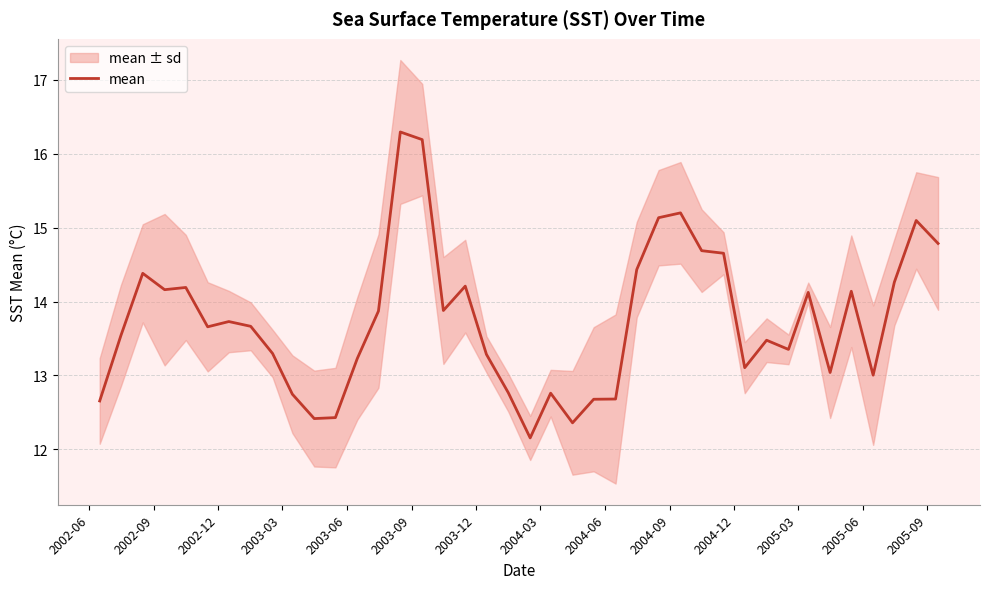

What is the minimum value for mean?

12.2